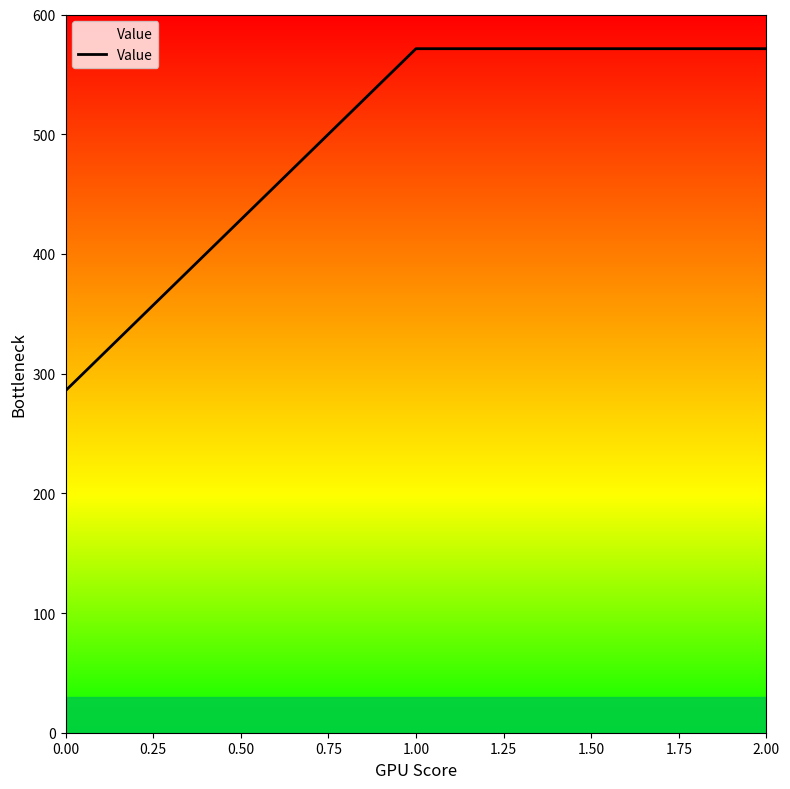

Reading left to right, list all the values displayed in this chart.

0.00=285.7	1.00=571.4	2.00=571.4